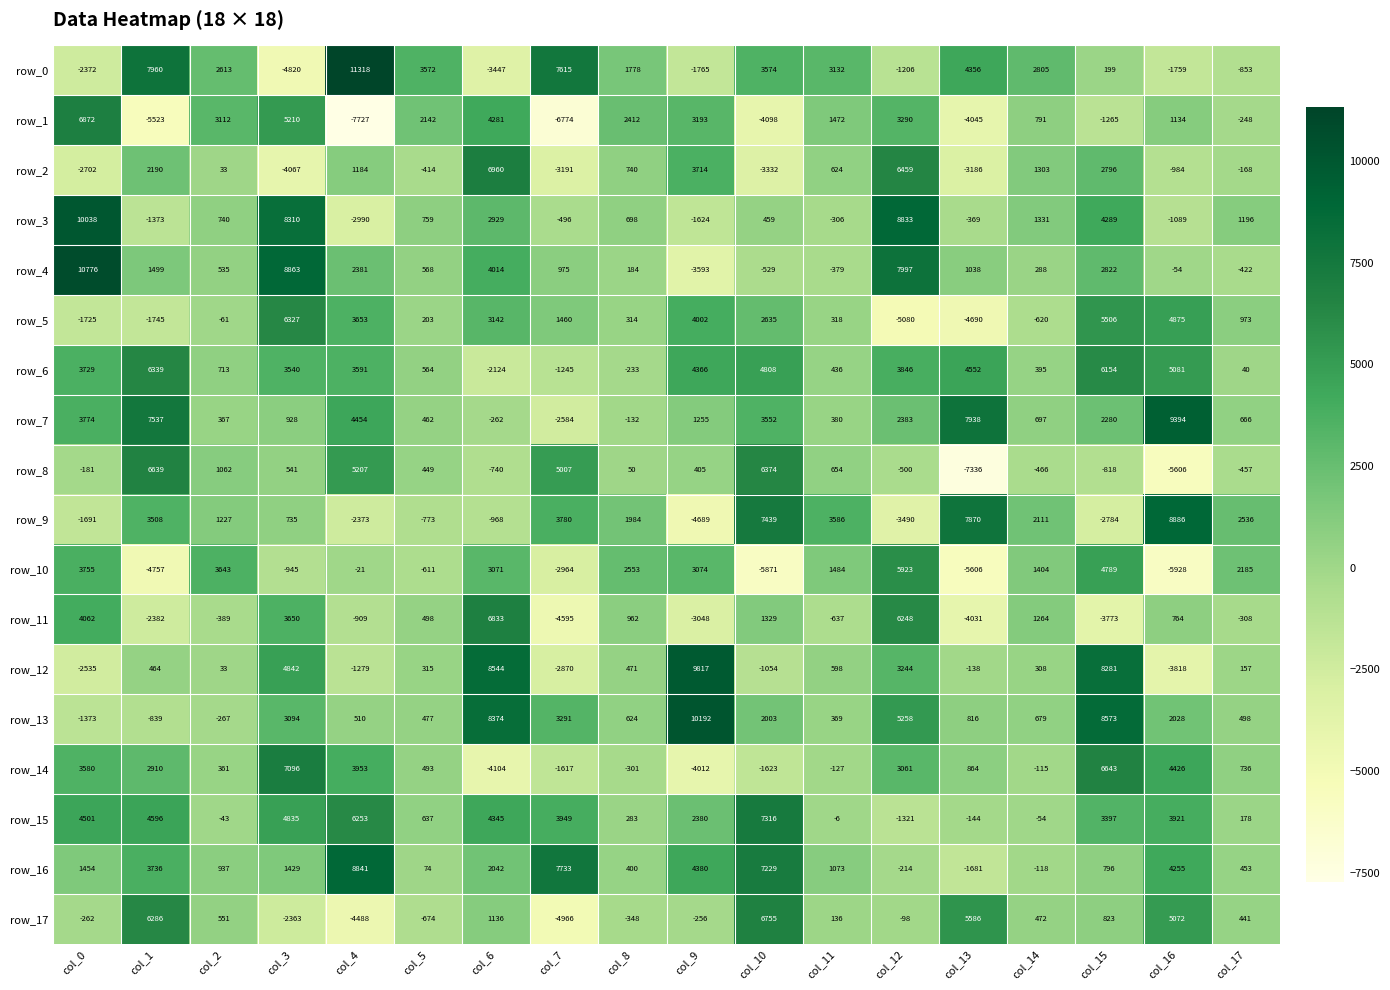

List the labels in order of row_16 value, smallest first.

col_13, col_12, col_14, col_5, col_8, col_17, col_15, col_2, col_11, col_3, col_0, col_6, col_1, col_16, col_9, col_10, col_7, col_4